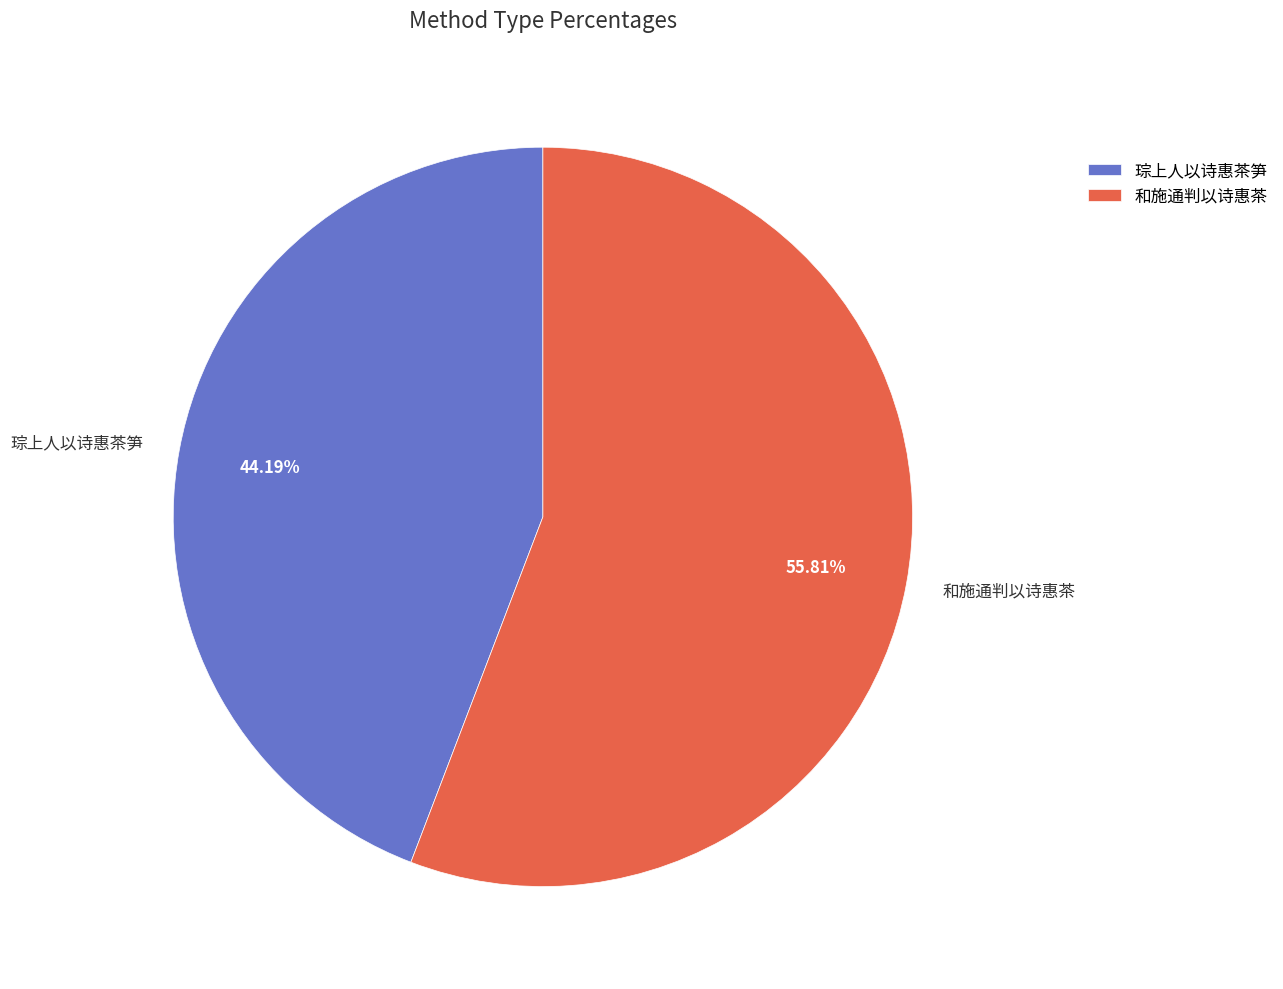

What percentage is NOT represented by 琮上人以诗惠茶笋?

55.8%